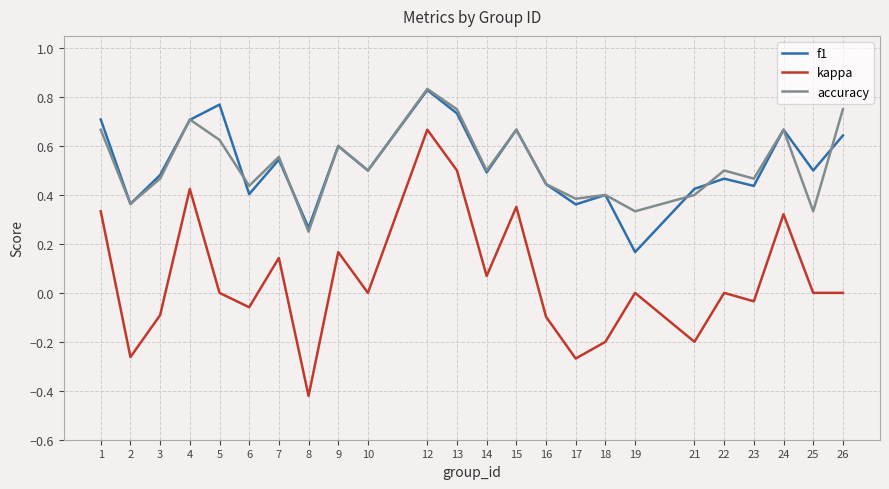

Where does the kappa series first go above 0?

1